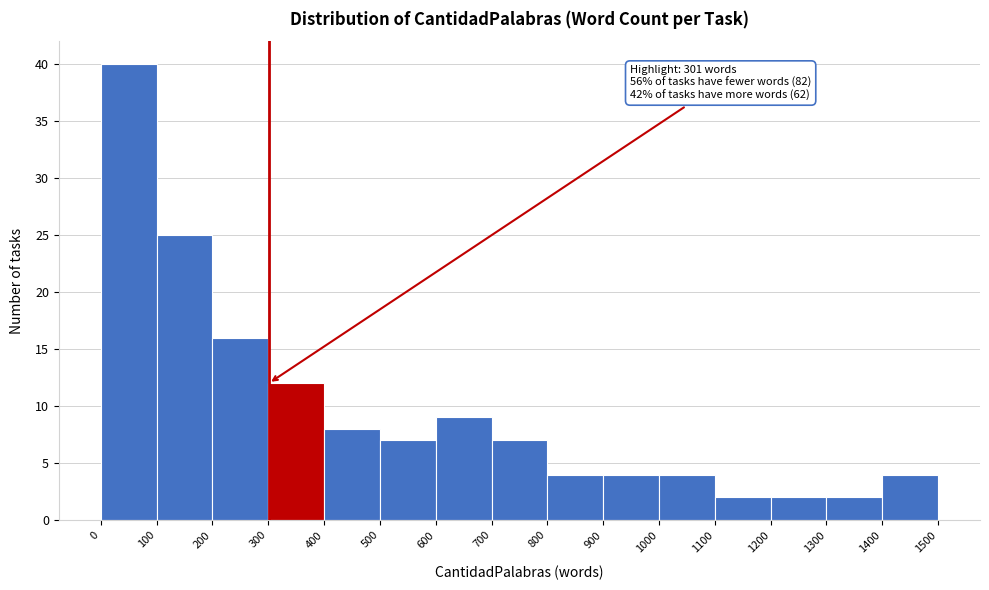

Which range on the x-axis has the tallest bar?

0 to 100